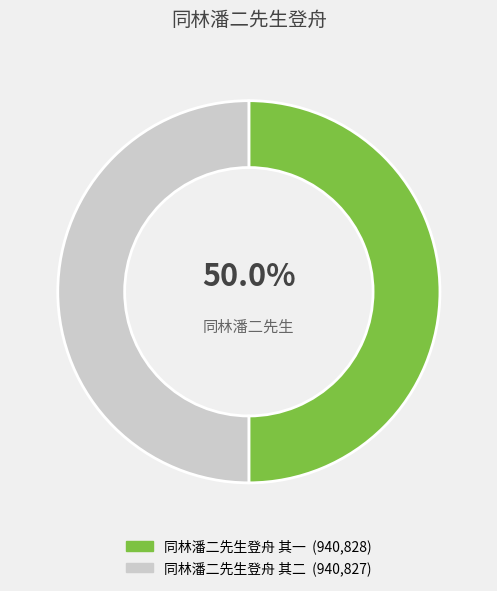

Is the sum of 同林潘二先生登舟 其二 and 同林潘二先生登舟 其一 greater than half?

Yes